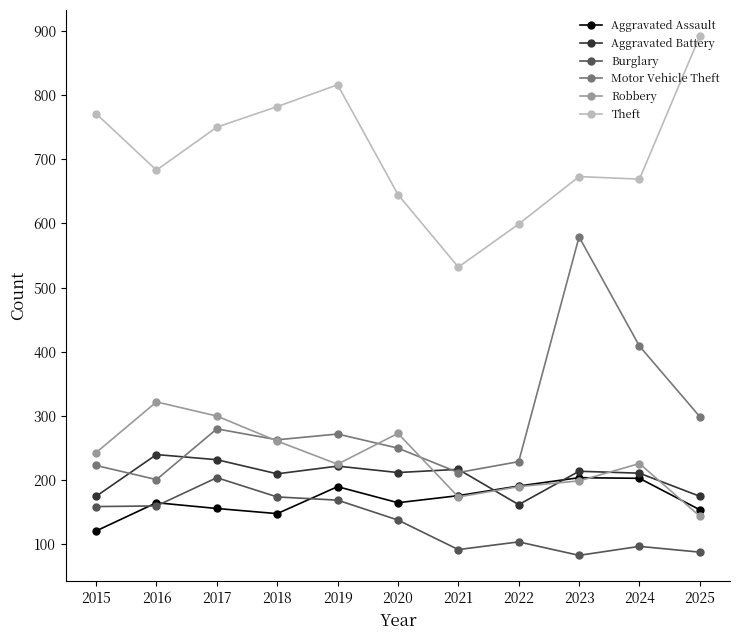

What is the spread (max minus min) of values at 2015?

650